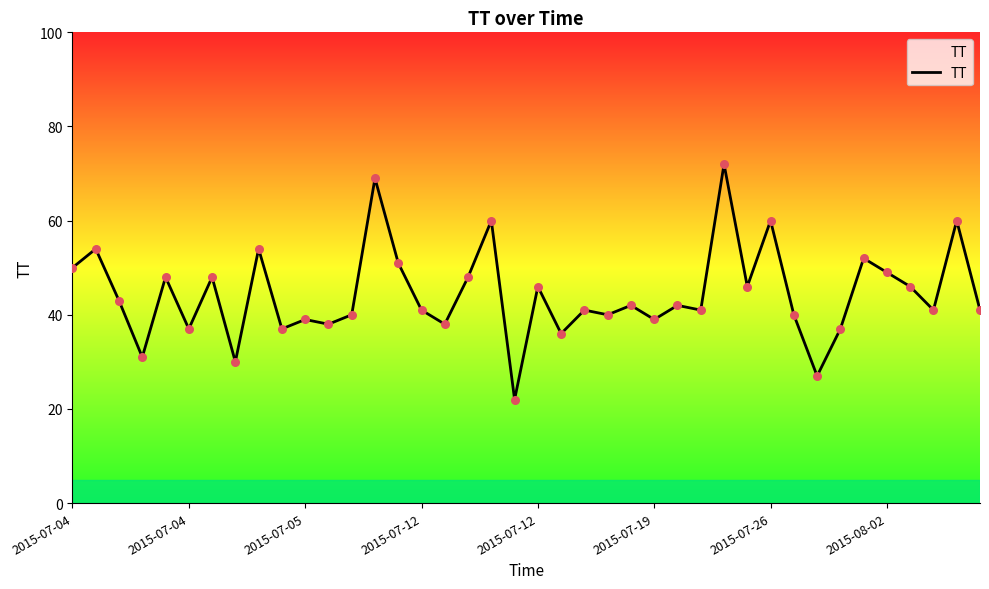

What is the maximum value shown in the chart?

72